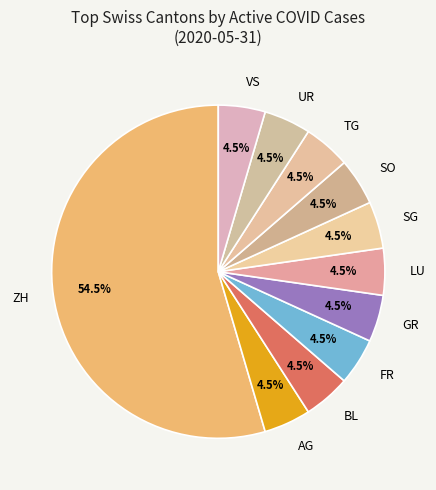

How much of the chart is everything except GR?

95.5%